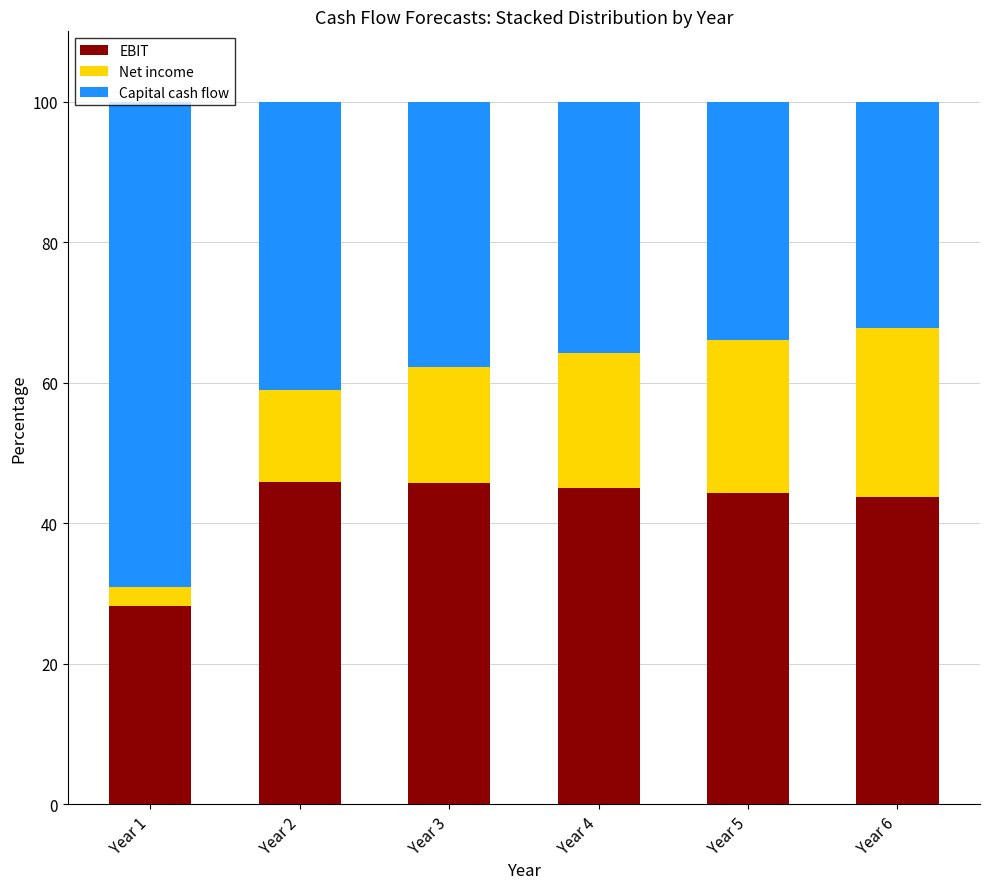

Is it true that EBIT equals 76.4 at Year 6?

False